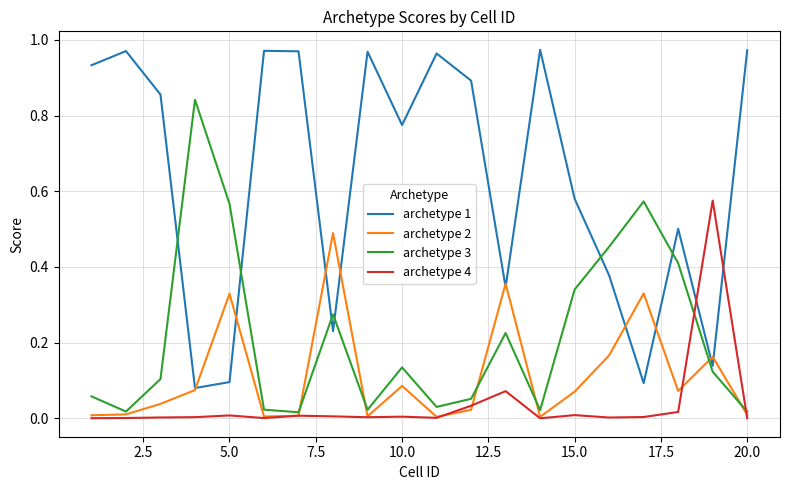

Which series ends up on top after the final intersection of archetype 1 and archetype 4?

archetype 1